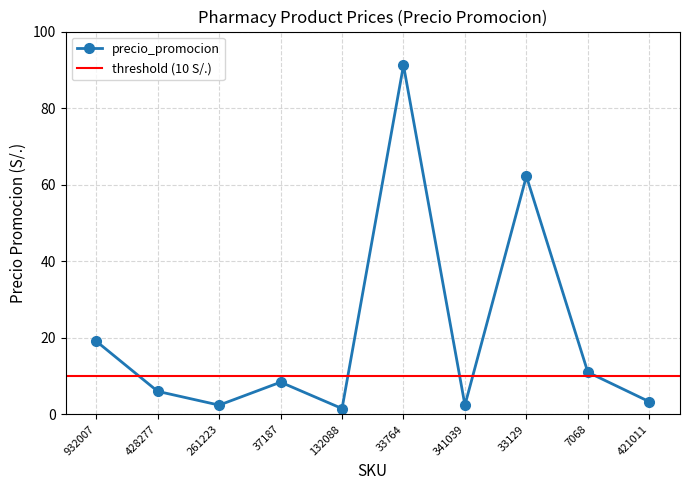

The chart shows a value of 16.8 at 33129. True or false?

False